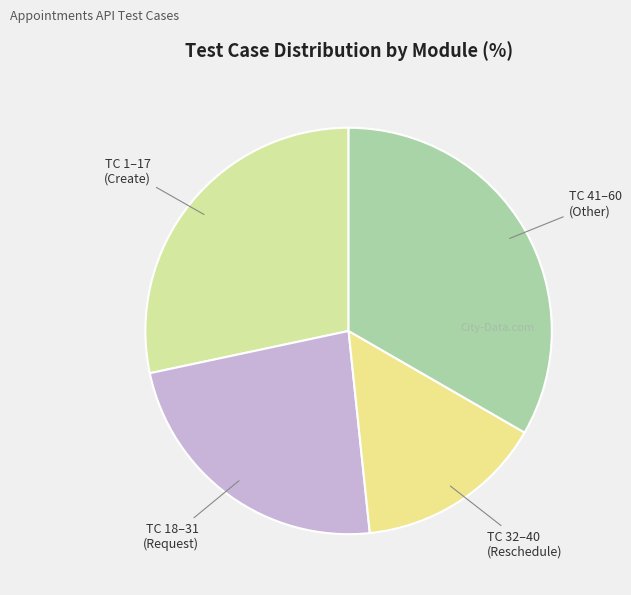

Count the number of slices in the pie.

4